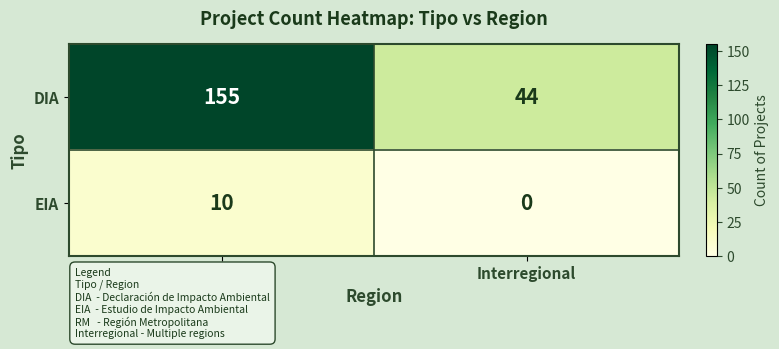

Reading left to right, transcribe all the data shown in this chart.

DIA: RM=155	Interregional=44
EIA: RM=10	Interregional=0